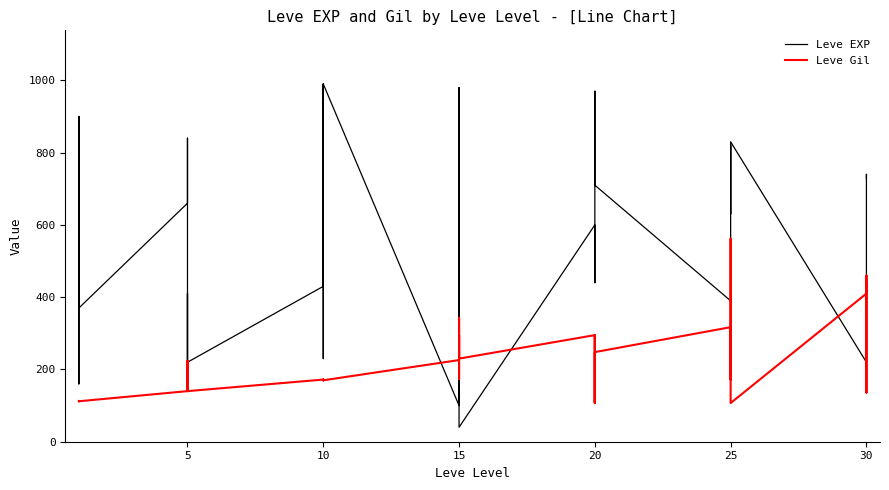

What is the sum of all Leve Gil values?

8663